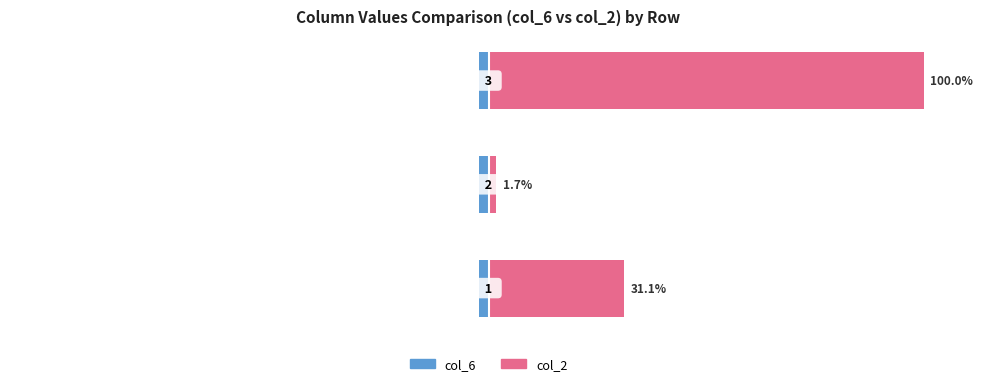

Which series has the largest range (max minus min)?

col_2